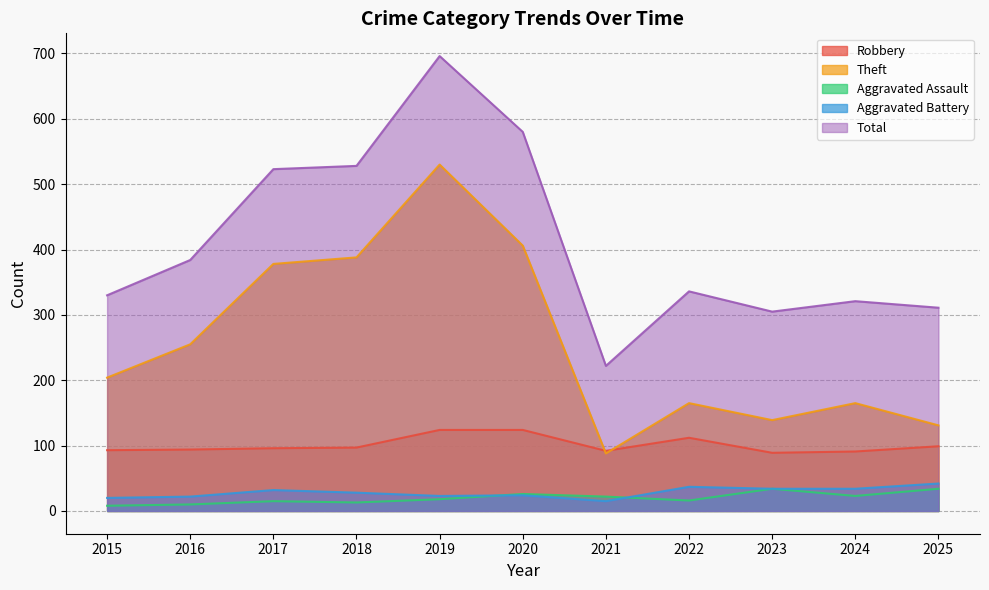

Which has a higher value, 2021 or 2016?

2016